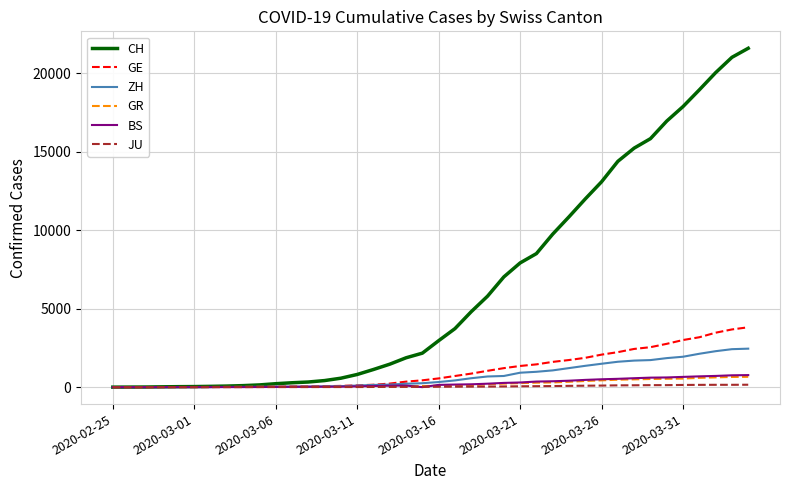

Does the chart display data point markers on the line(s)?

No